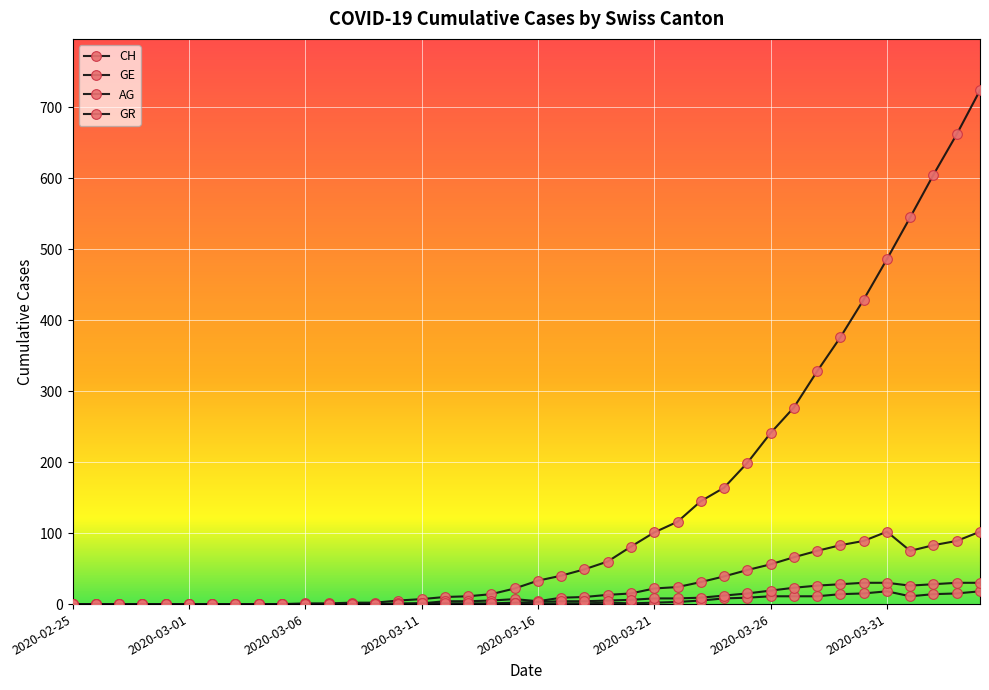

What is the maximum value for CH?

724